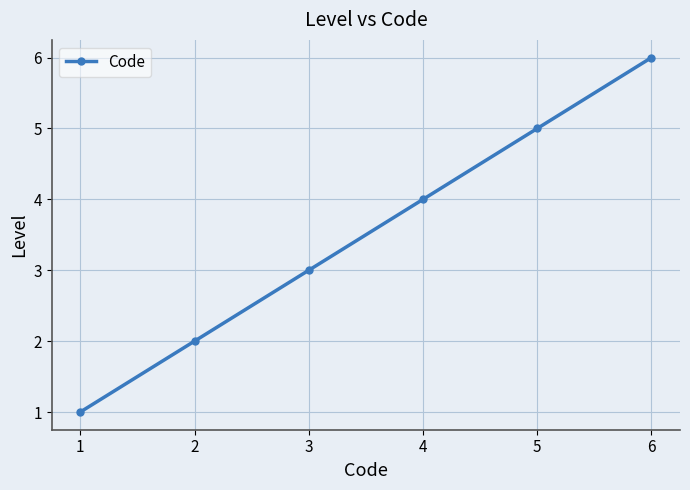

Which has a higher value, 3 or 5?

5